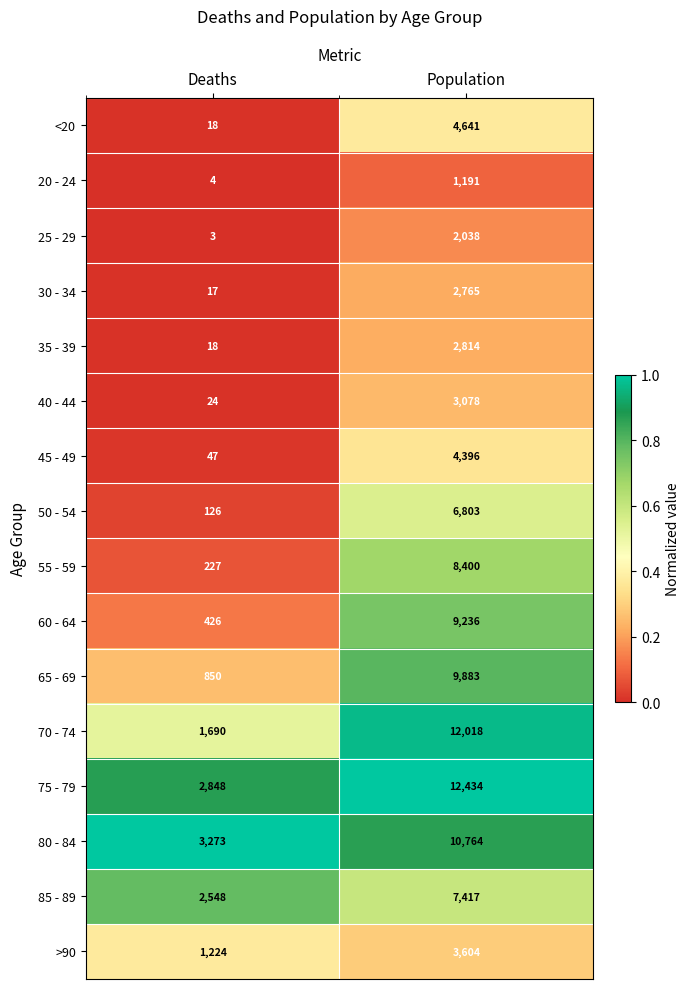

Count the number of categories in the chart.

2